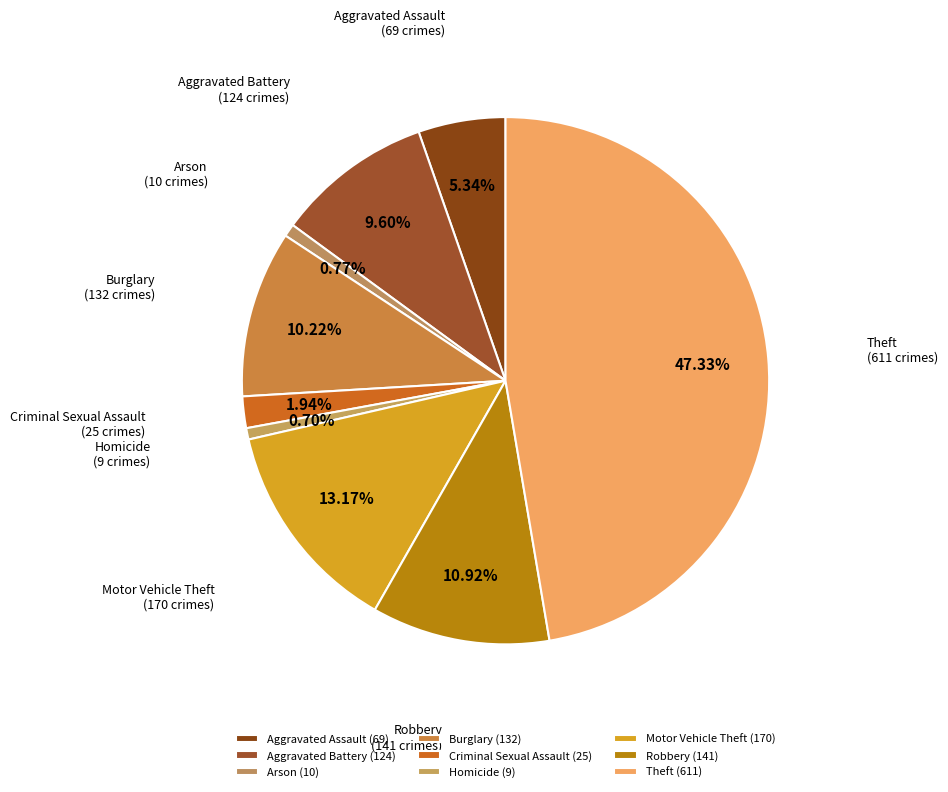

Approximately how many times larger is the value at Robbery compared to Arson?

14.1